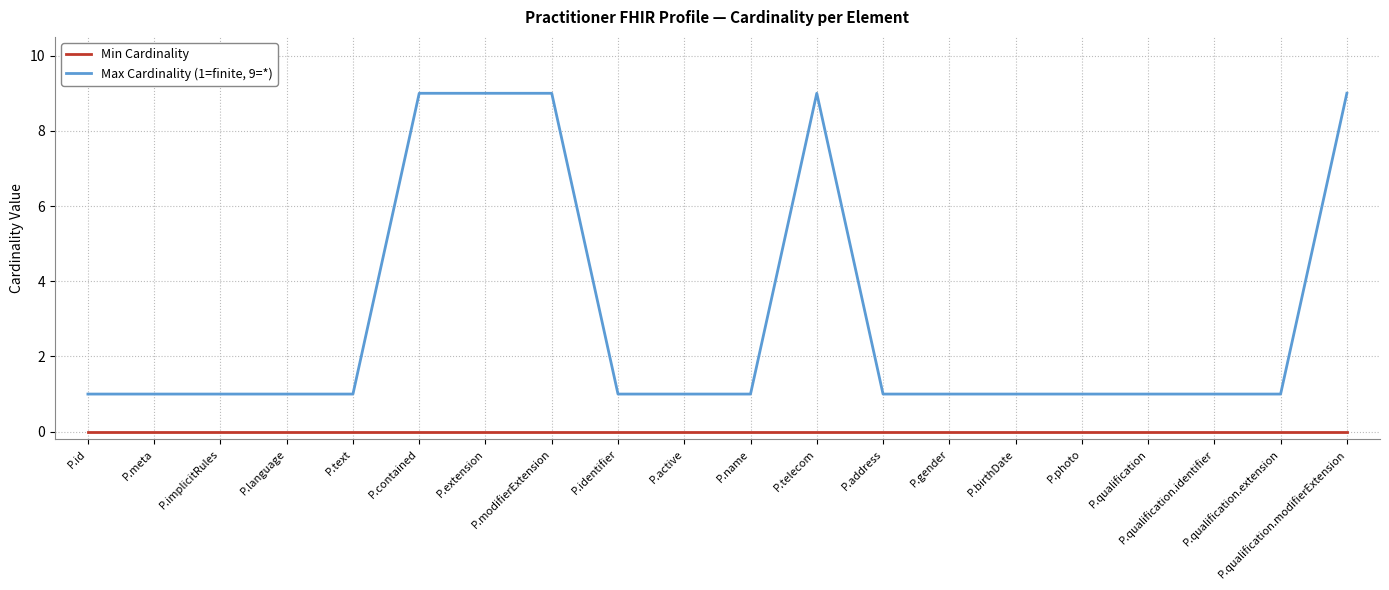

True or false: Max Cardinality (1=finite, 9=*) and Min Cardinality intersect in this chart.

False